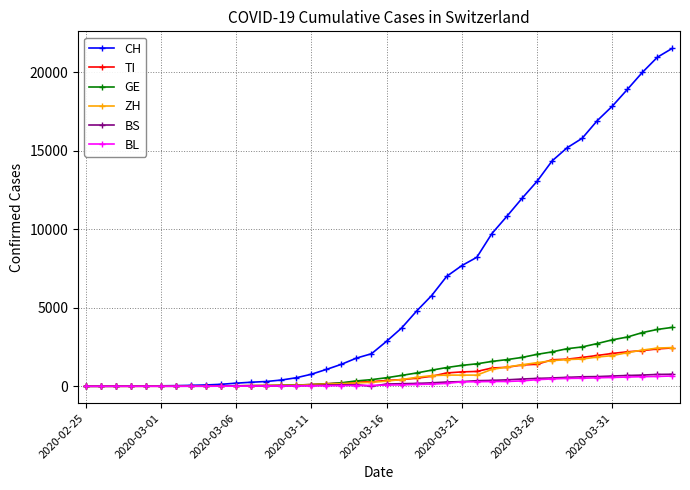

At how many categories does at least one series exceed 9052?

13